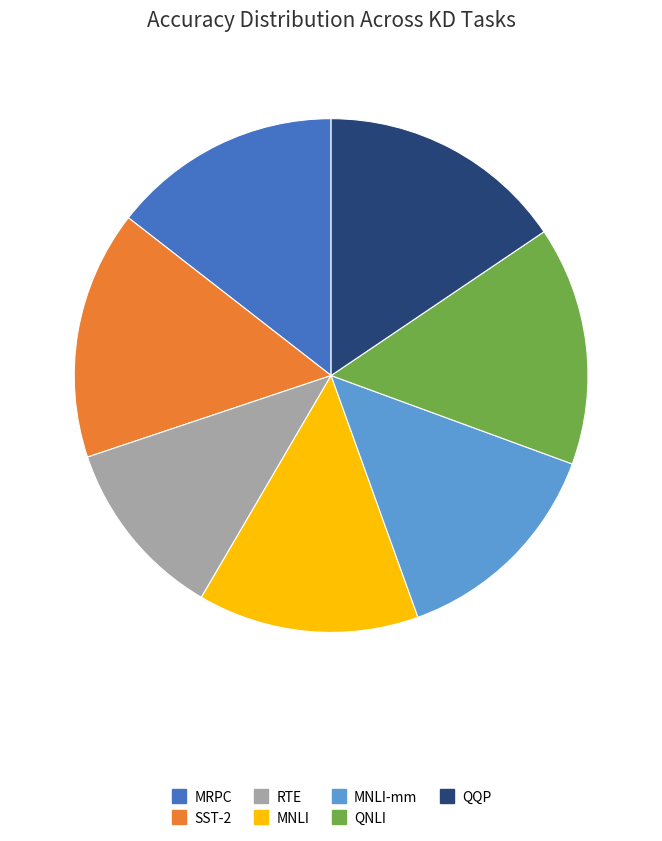

Is there a majority slice in this chart?

No